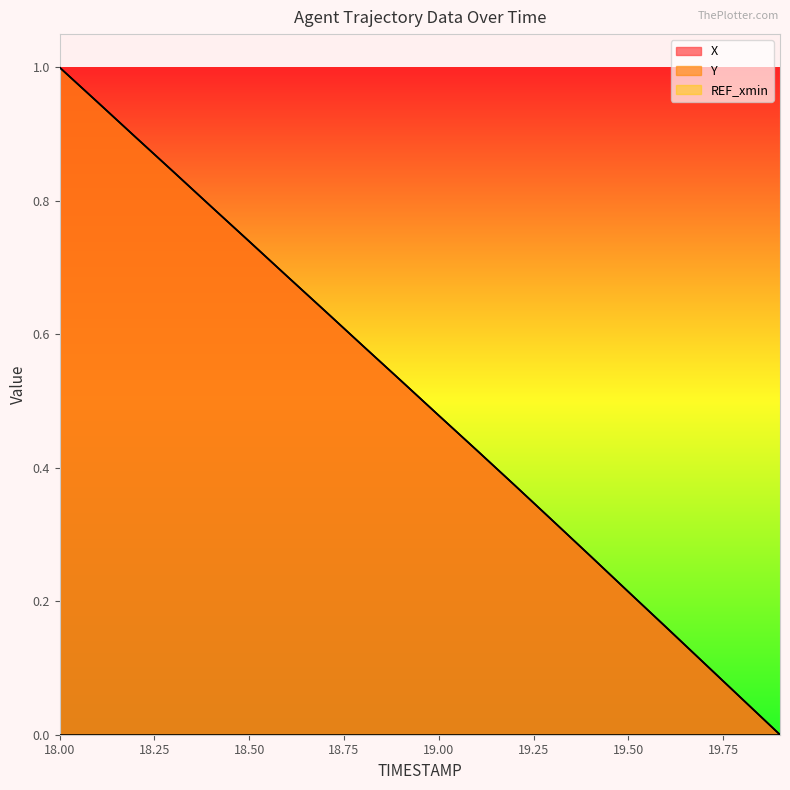

Is it true that Y equals 0.5 at 19.3?

False